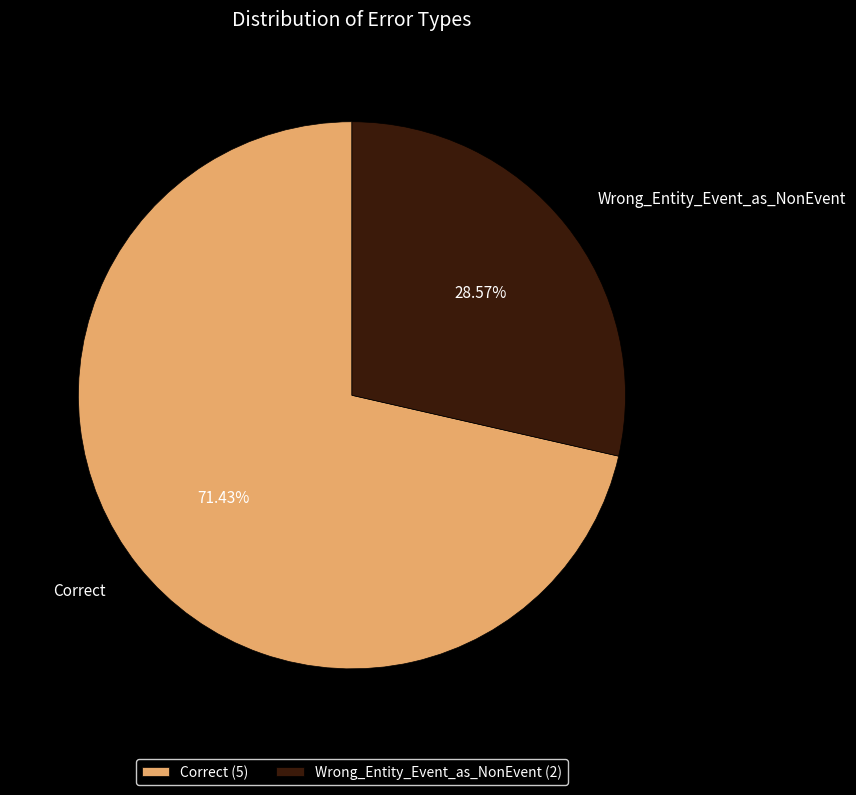

The Correct slice represents 59% of the pie. True or false?

False